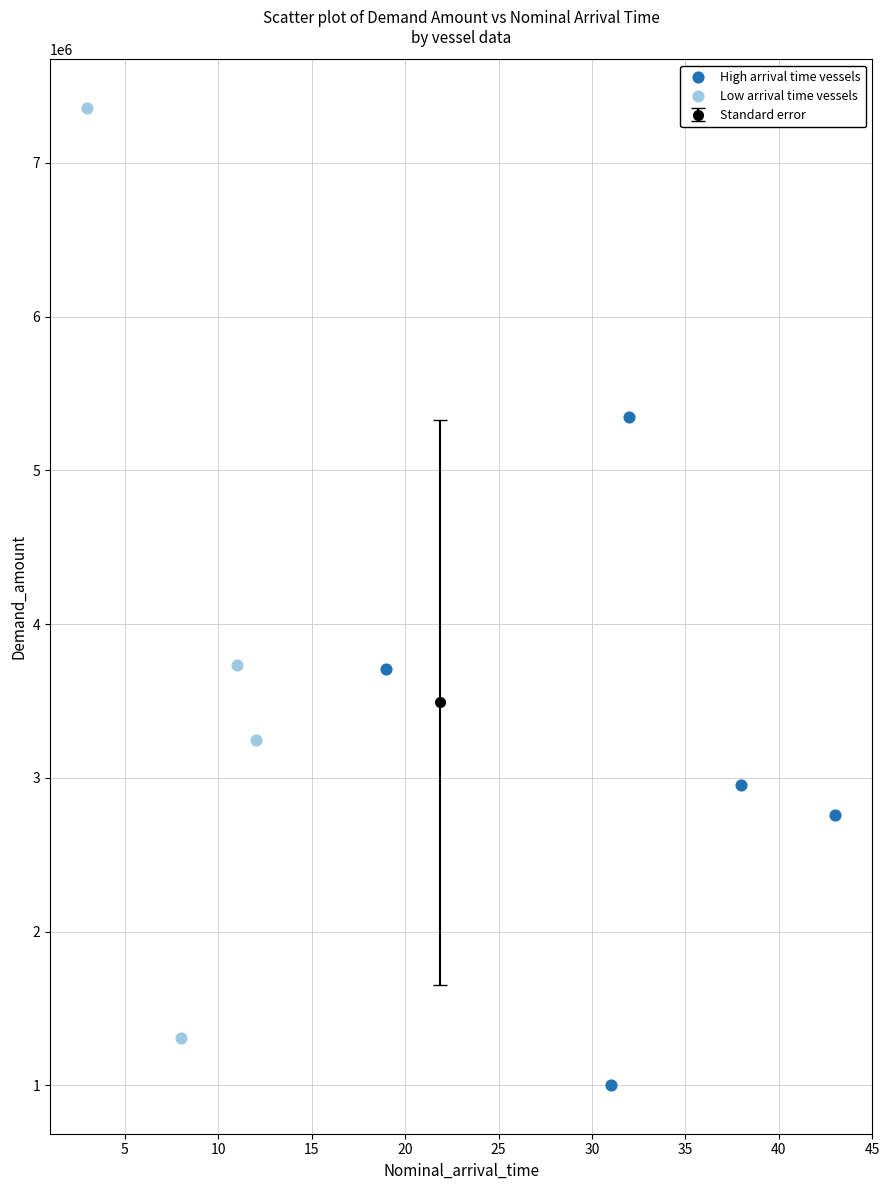

Which series contains the lowest Y value?

High arrival time vessels